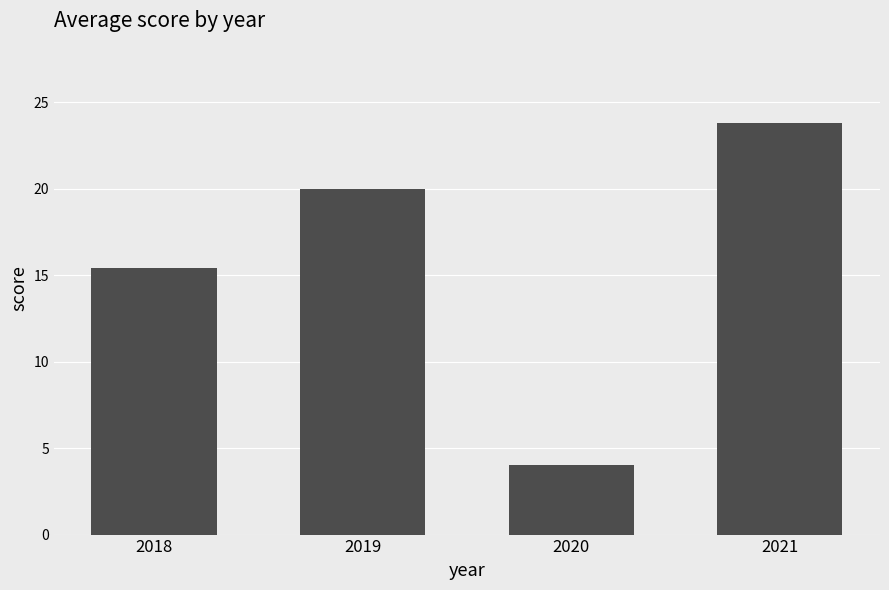

What is the smallest value displayed?

4.0